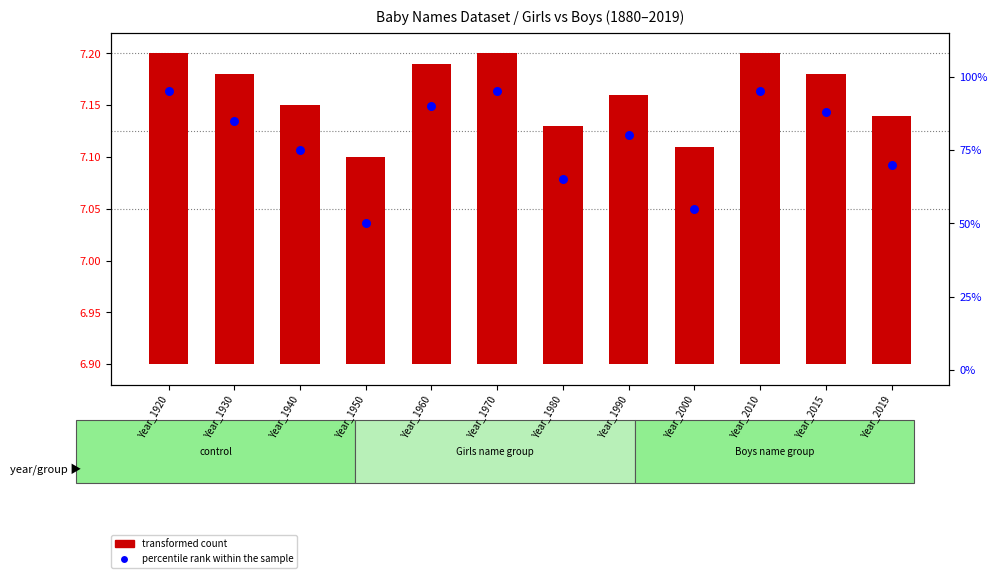

Which series has the largest total across all categories?

percentile rank within the sample